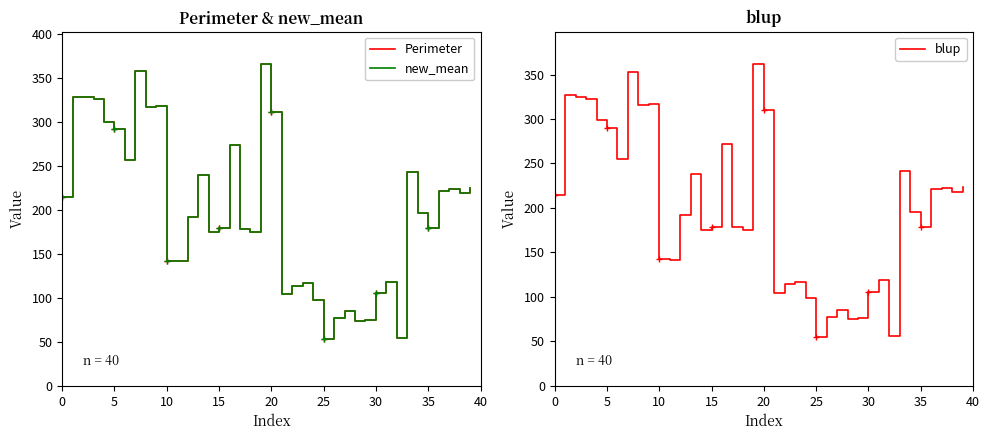

What is the highest value of the Perimeter series?

365.8